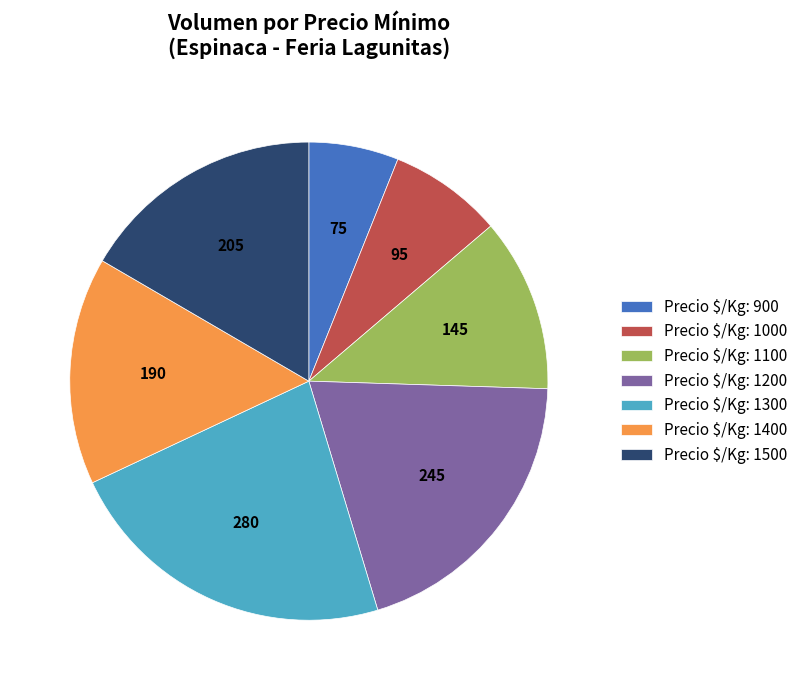

How many slices are in this pie chart?

7